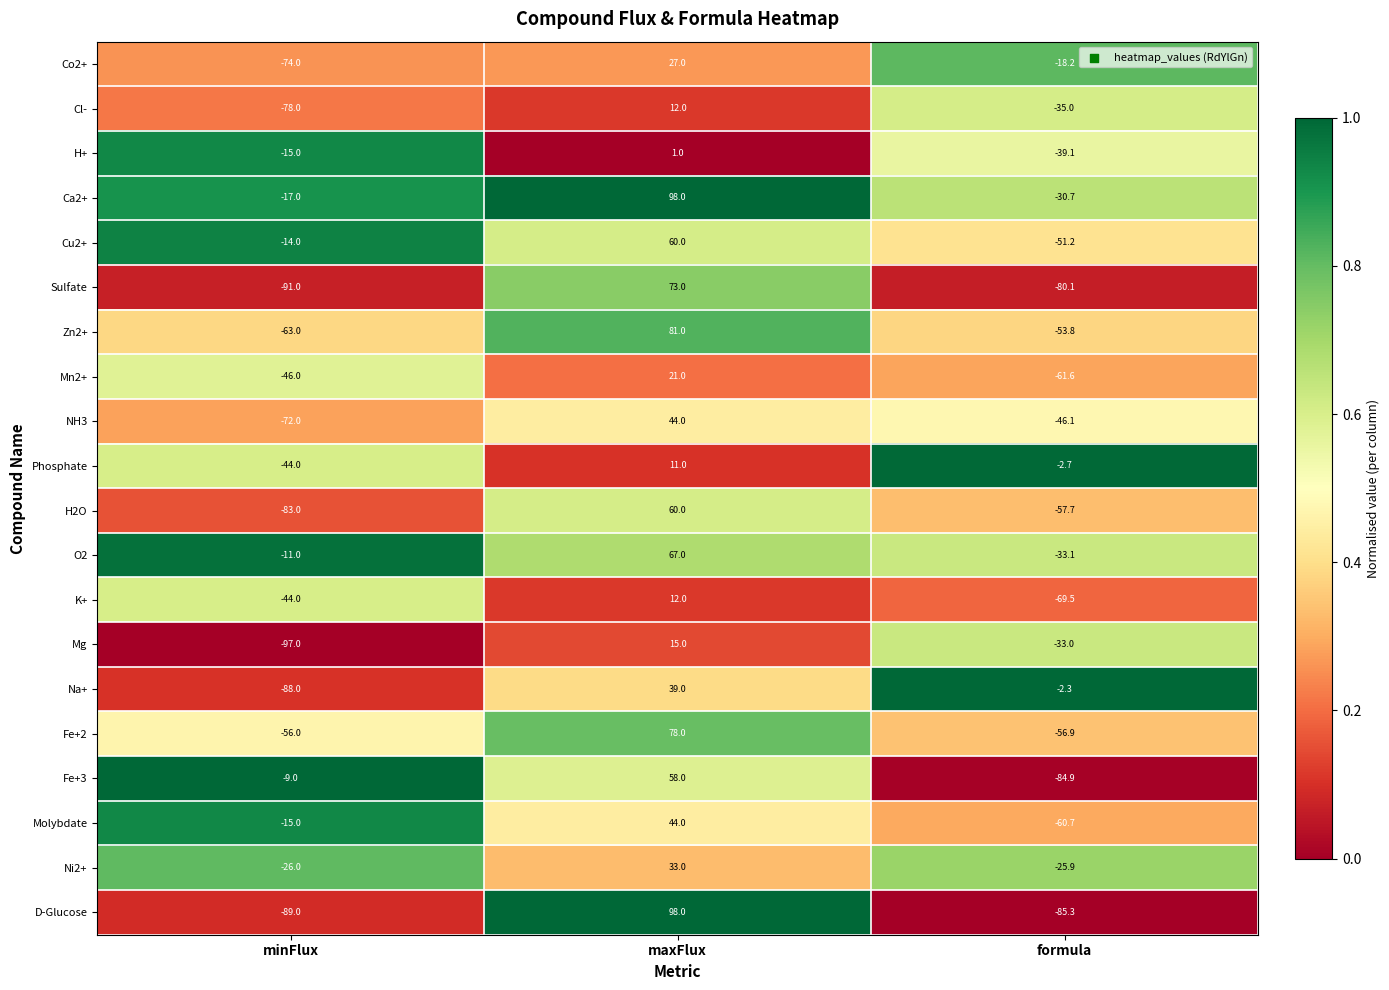

Where does the Fe+3 series first go above -9?

maxFlux